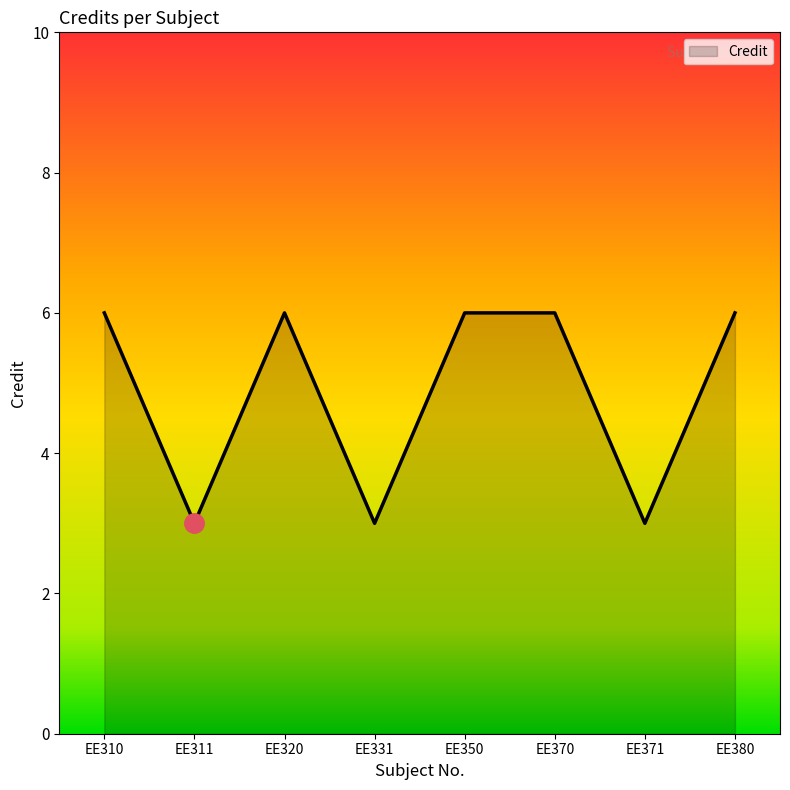

The chart shows a value of 3 at EE331. True or false?

True